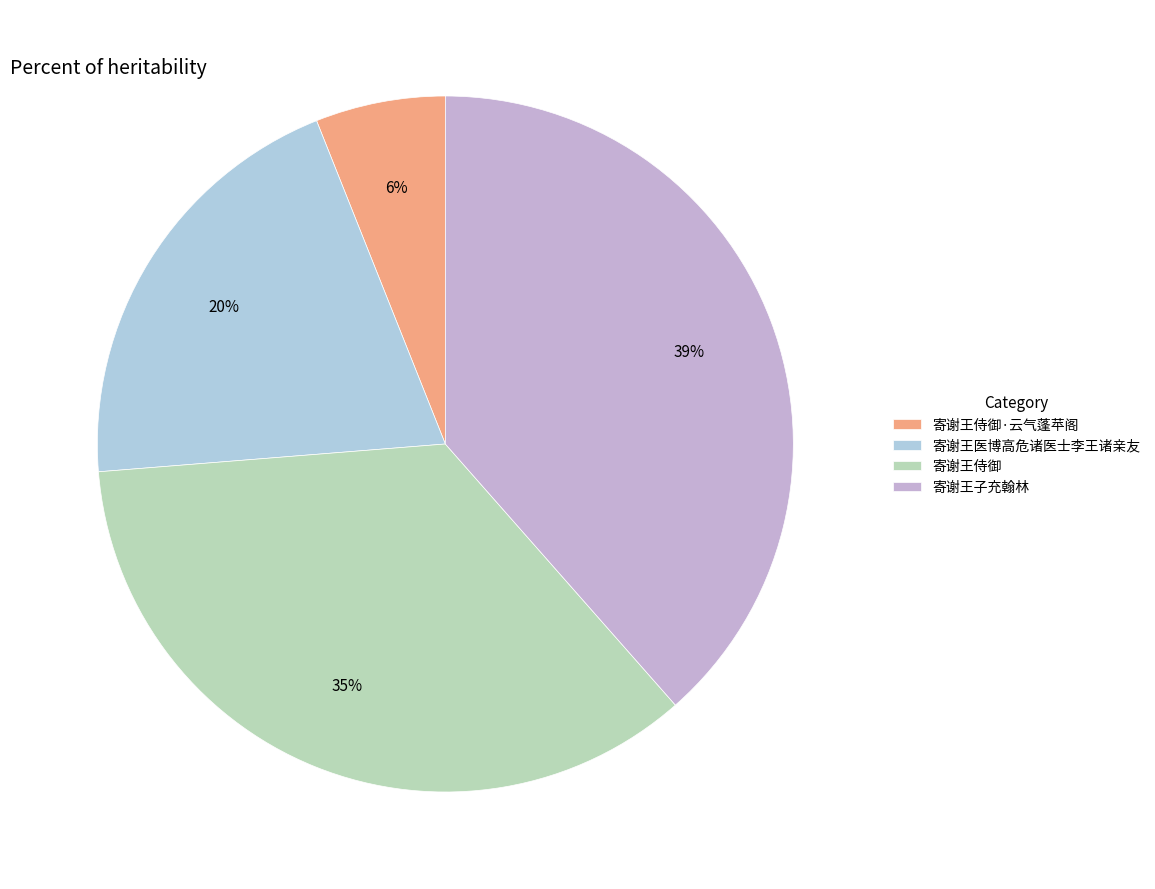

To the nearest percent, what is the average slice percentage?

25%